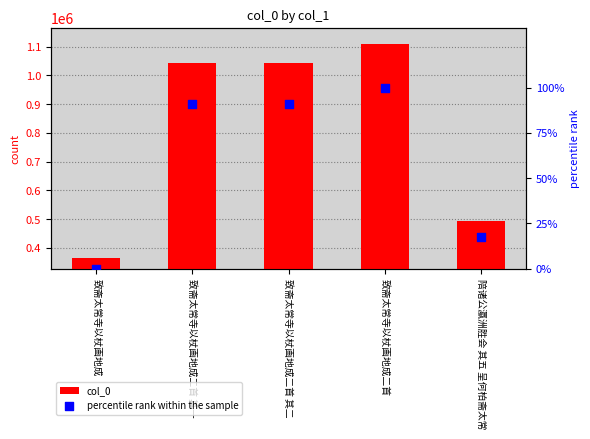

Which series contains the highest Y value?

col_0